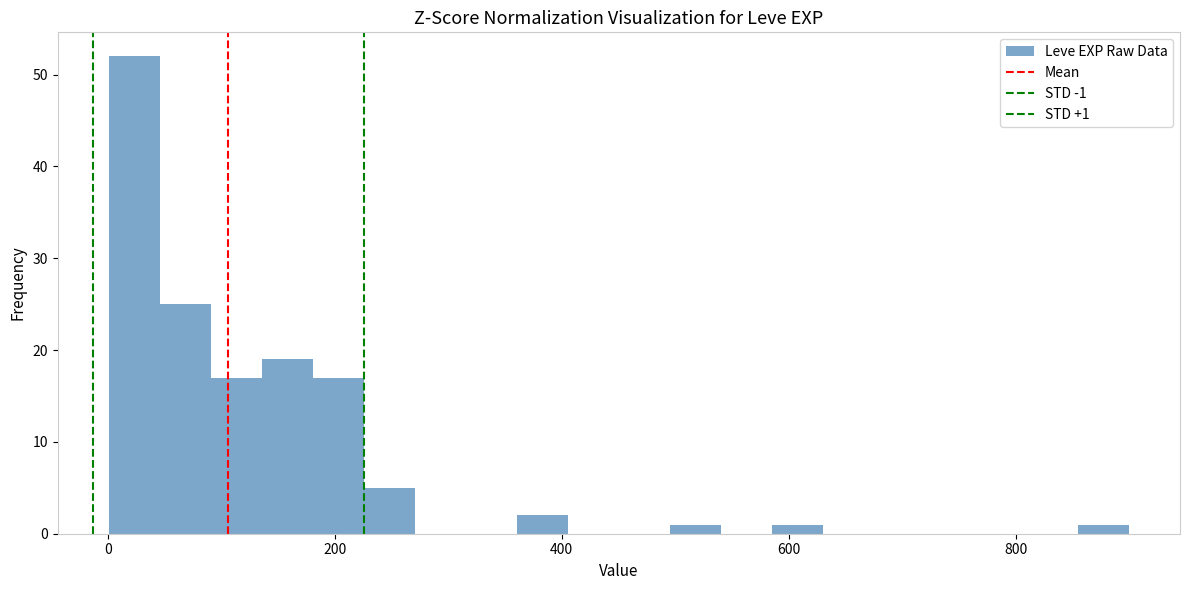

Around what value on the x-axis is the tallest bar? Give the approximate position of its centre, as read against the axis.

20